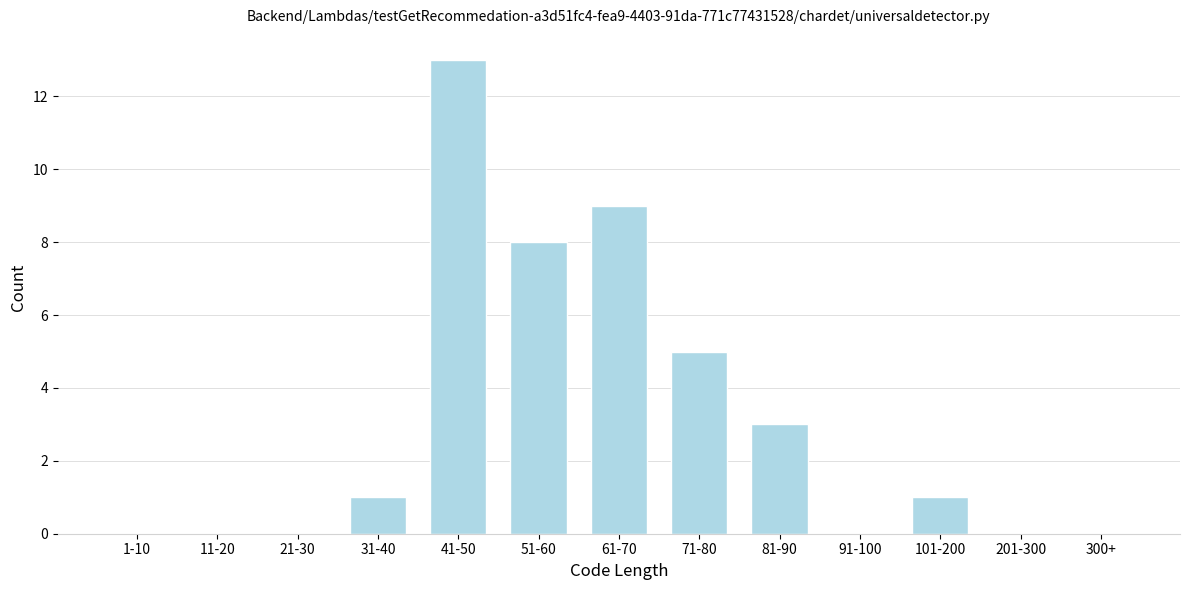

Reading left to right, list all the values displayed in this chart.

1-10=0	11-20=0	21-30=0	31-40=1	41-50=13	51-60=8	61-70=9	71-80=5	81-90=3	91-100=0	101-200=1	201-300=0	300+=0